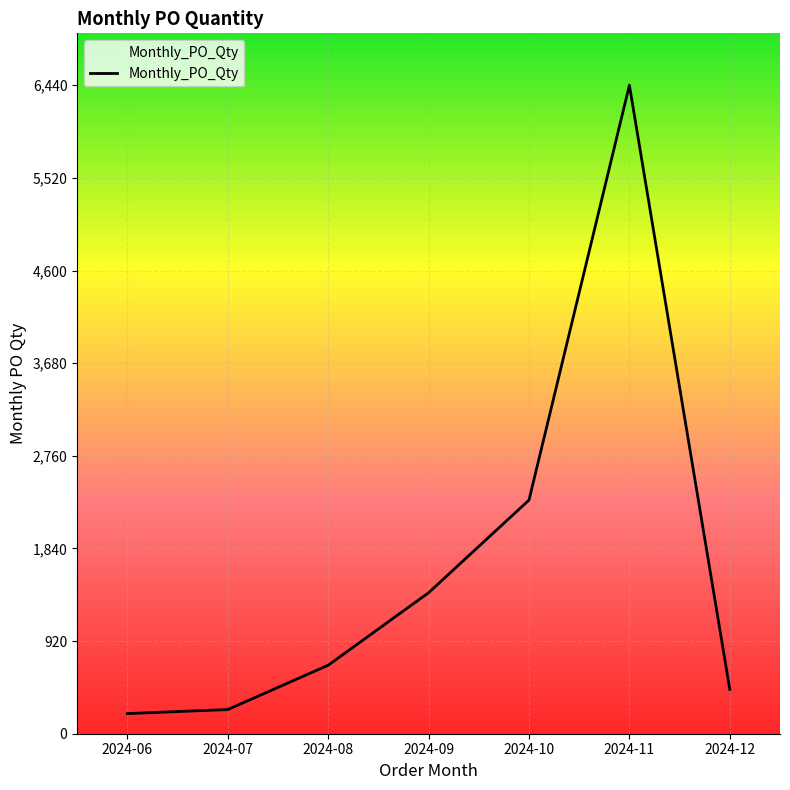

Between 2024-08 and 2024-12, which is larger?

2024-08